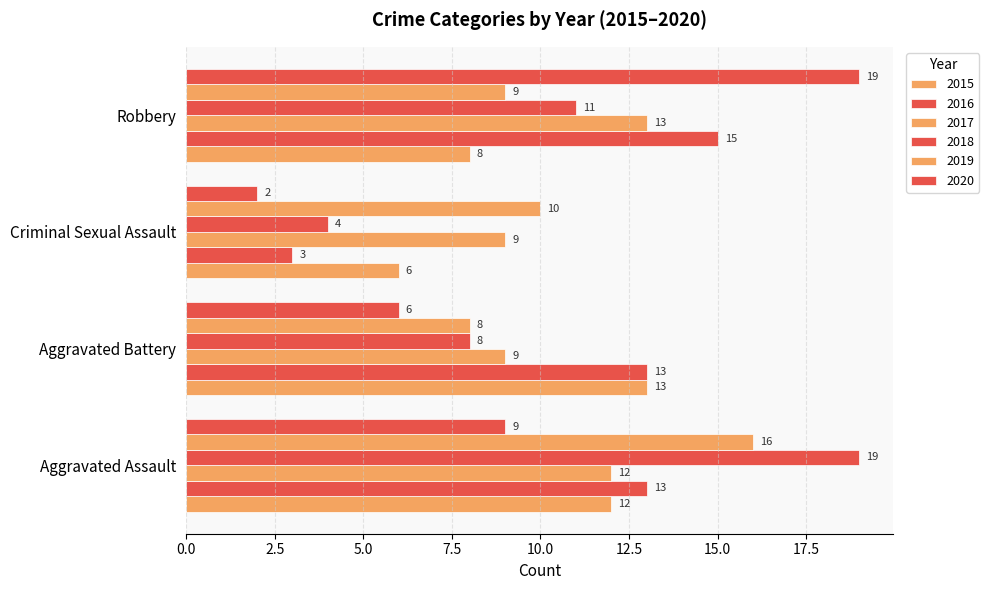

Which category has the lowest value across all series?

Criminal Sexual Assault